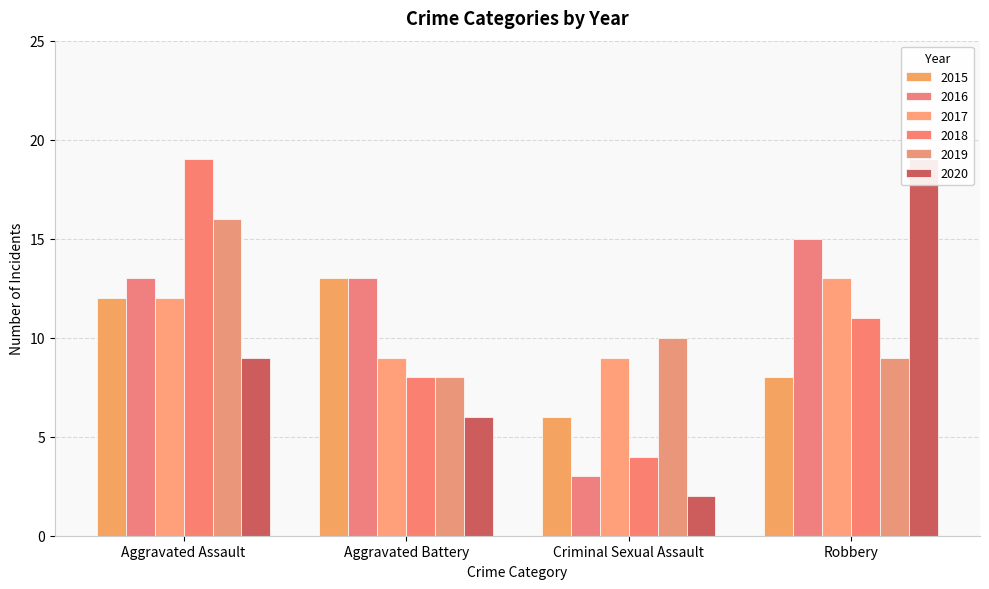

List the series in order of their peak value, lowest first.

2015, 2017, 2016, 2019, 2018, 2020